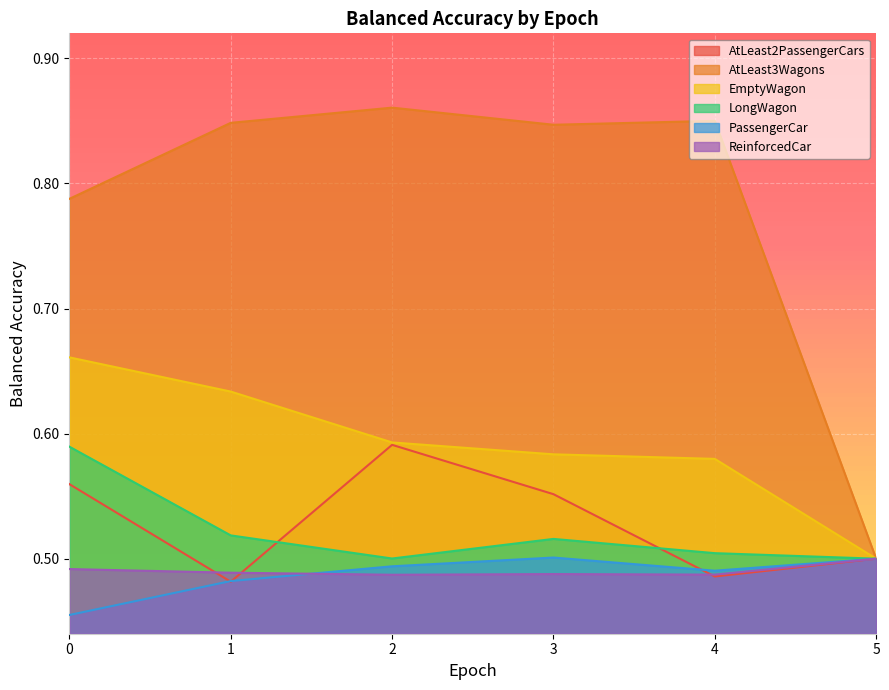

What is the difference between the maximum and minimum values in the balanced_accuracy_LongWagon series?

0.1